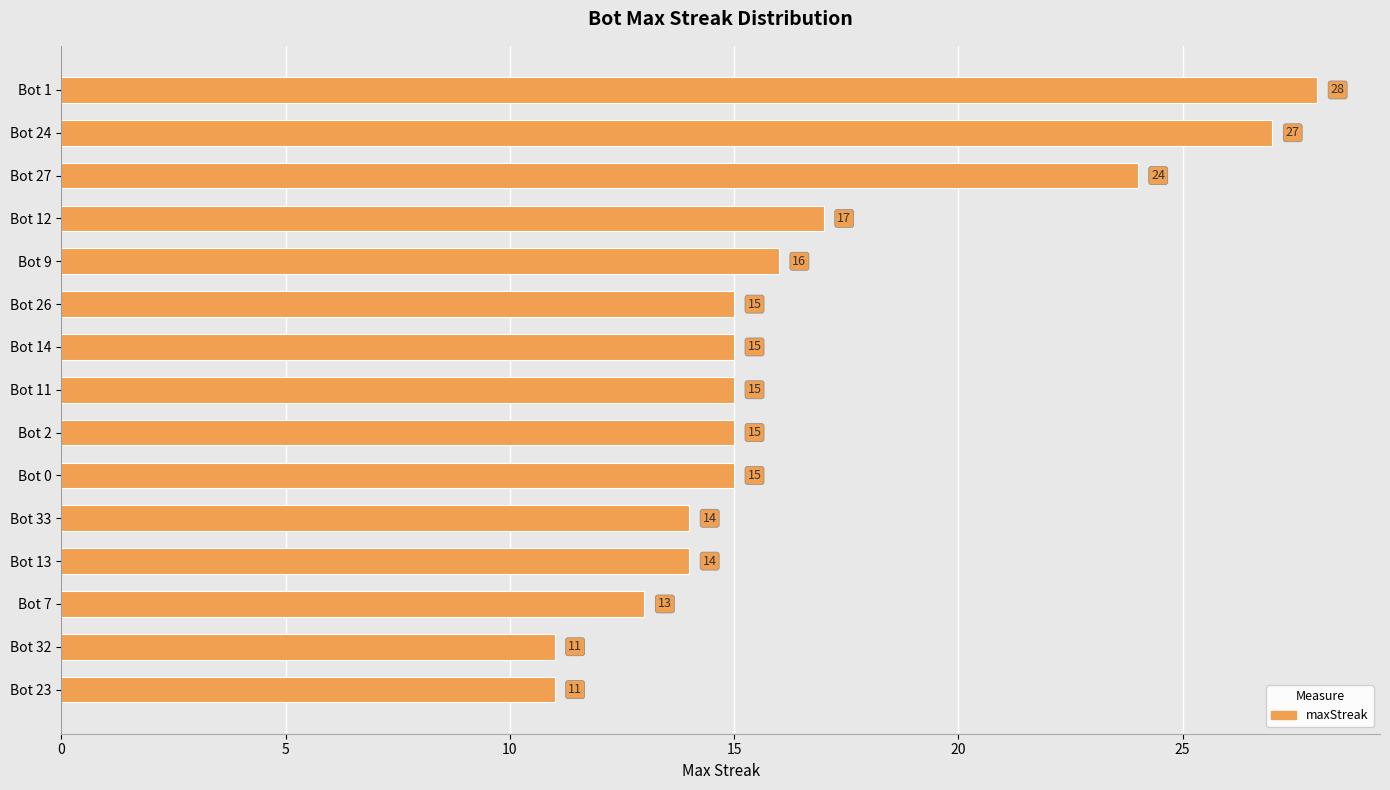

What is the average value?

17